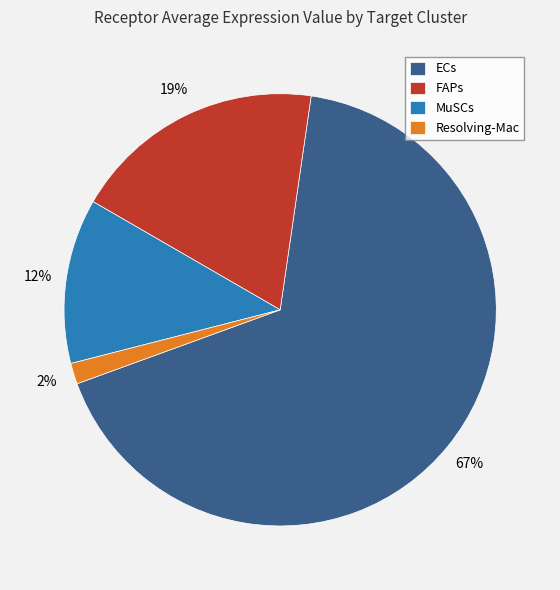

Combined, do ECs and Resolving-Mac account for over 50%?

Yes